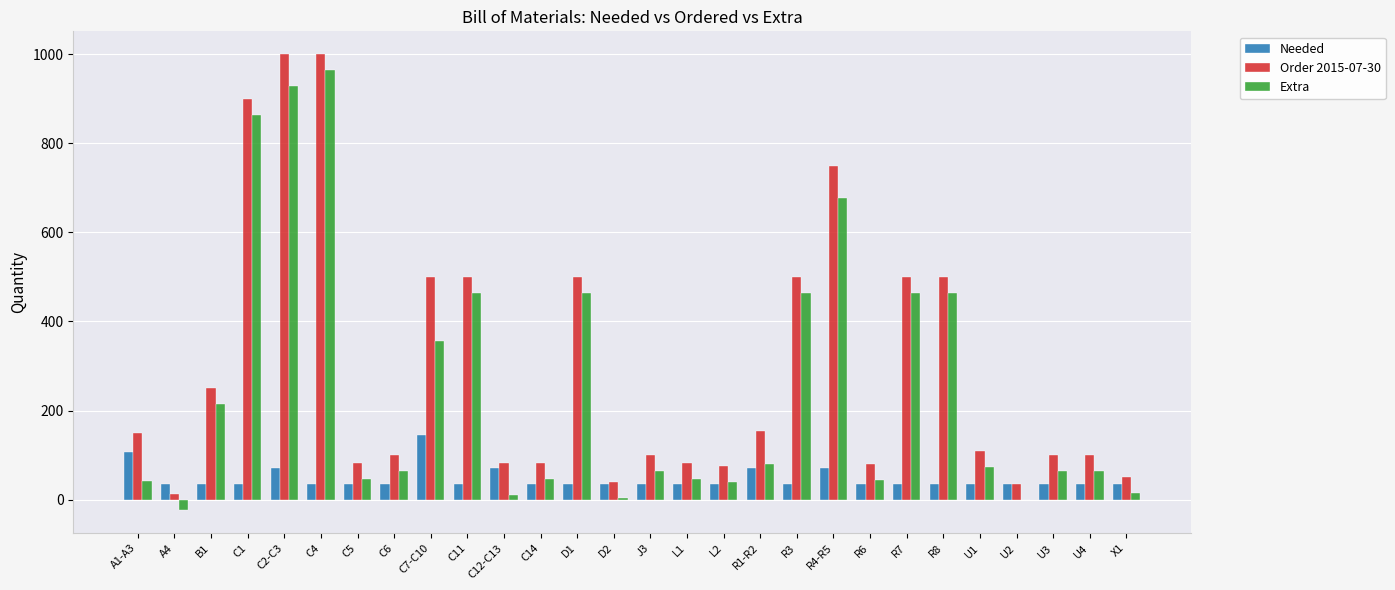

What is the maximum value shown in the chart?

1000